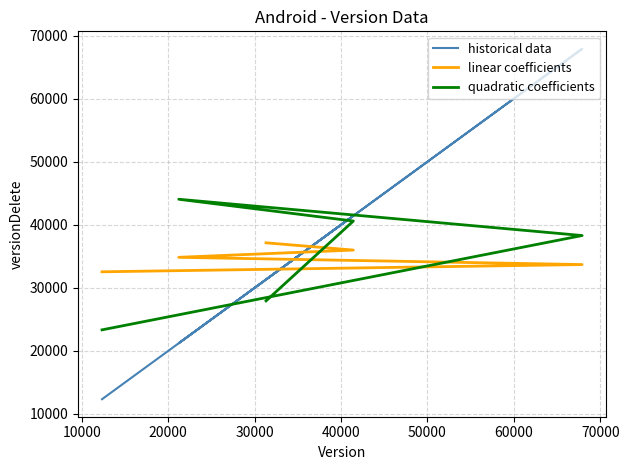

True or false: quadratic coefficients has more than 1 points higher than both neighbors.

False